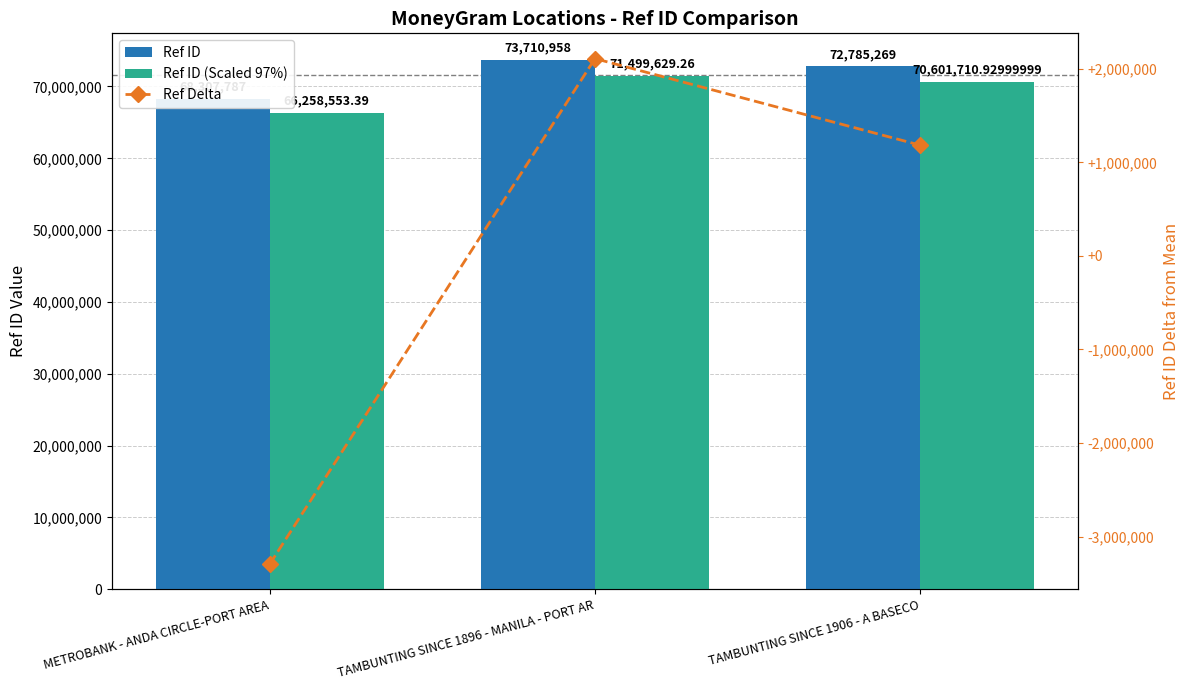

Which series has the widest spread of values?

Ref ID